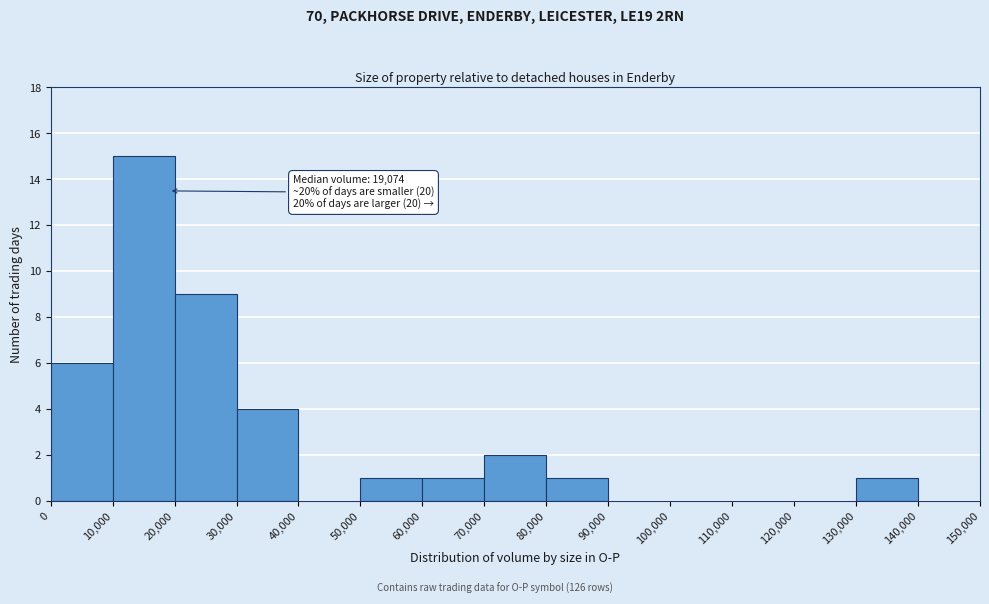

Over which range of the x-axis is the bar tallest?

10,000 to 20,000